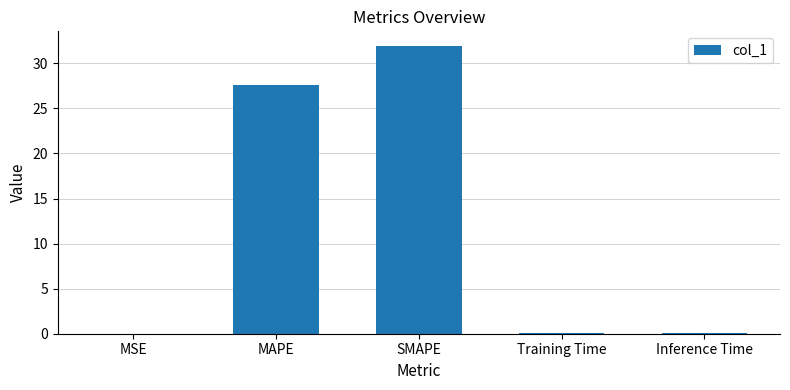

What is the sum of the values at MAPE and MSE?

27.6